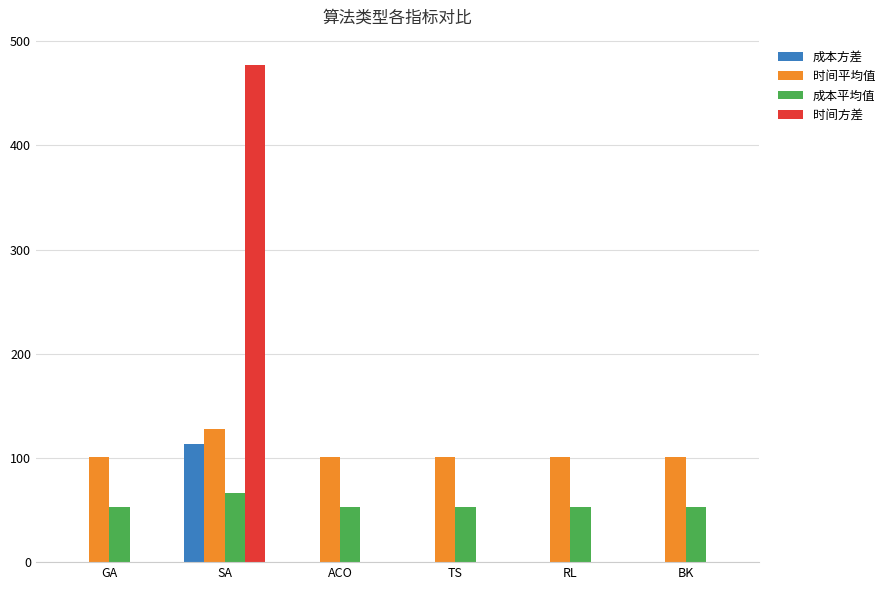

What is the greatest value displayed?

477.7